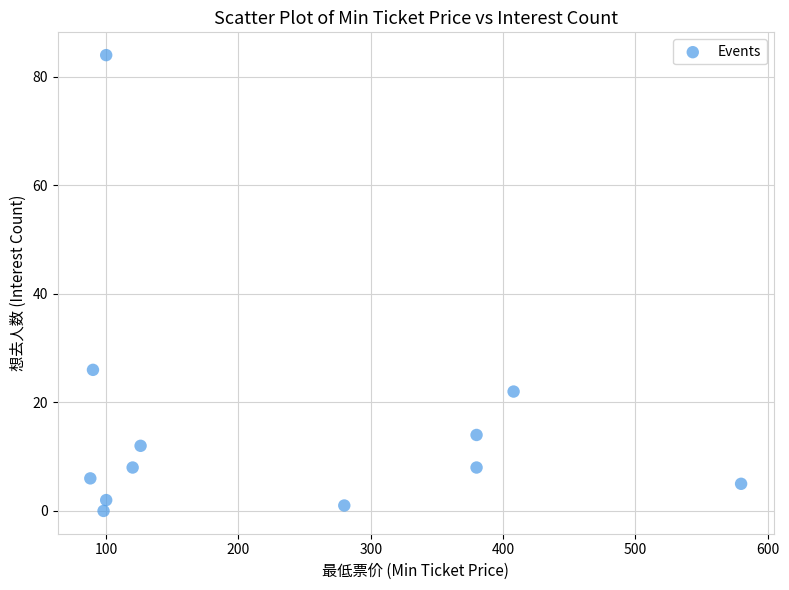

What Y value in the scatter plot is closest to 42?

26